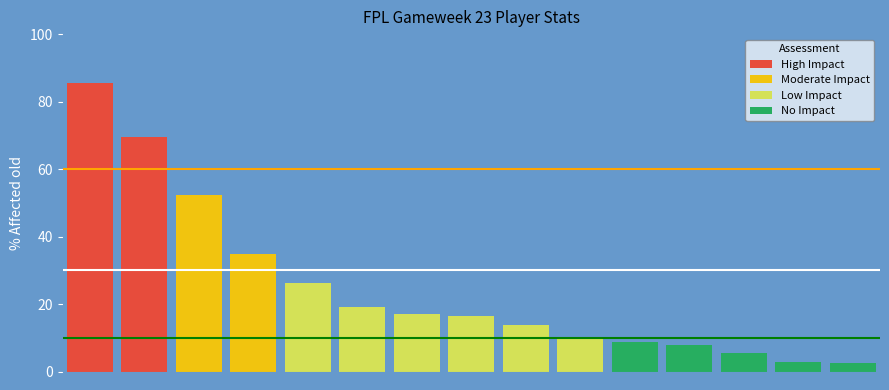

What is the difference between the highest and lowest values at 1?

50